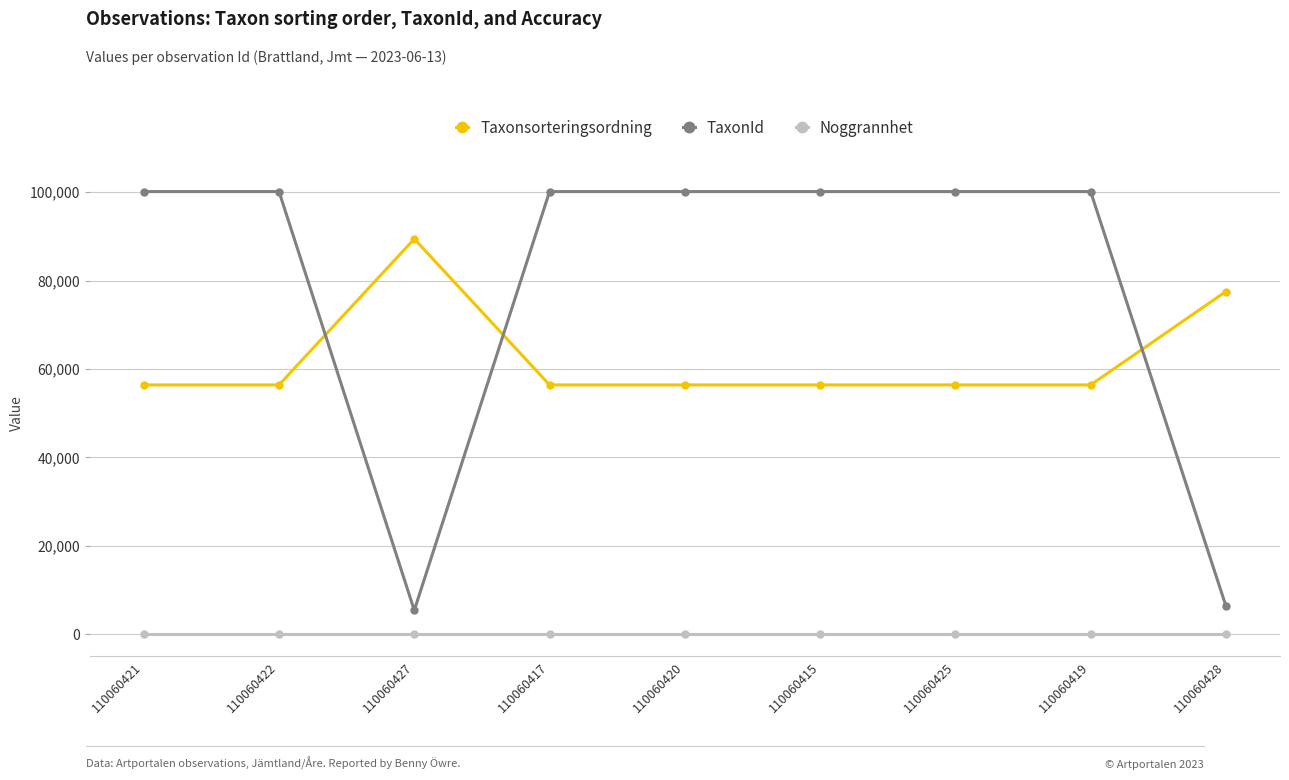

What is the average value of the Noggrannhet series?

10